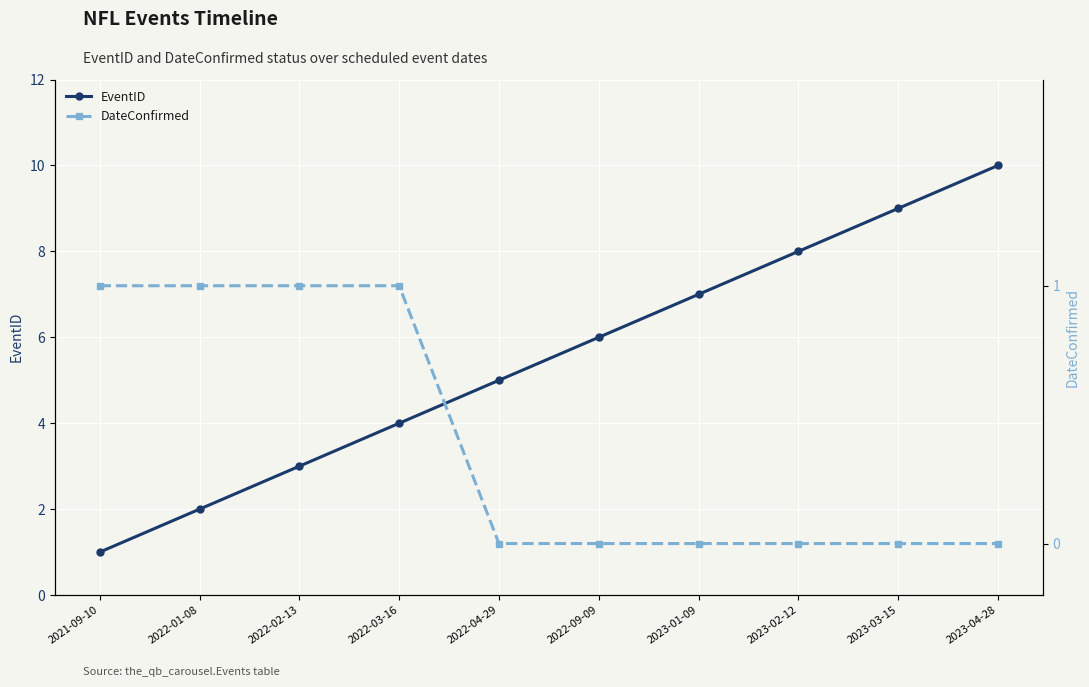

The value of DateConfirmed at 2022-01-08 is 1. True or false?

True